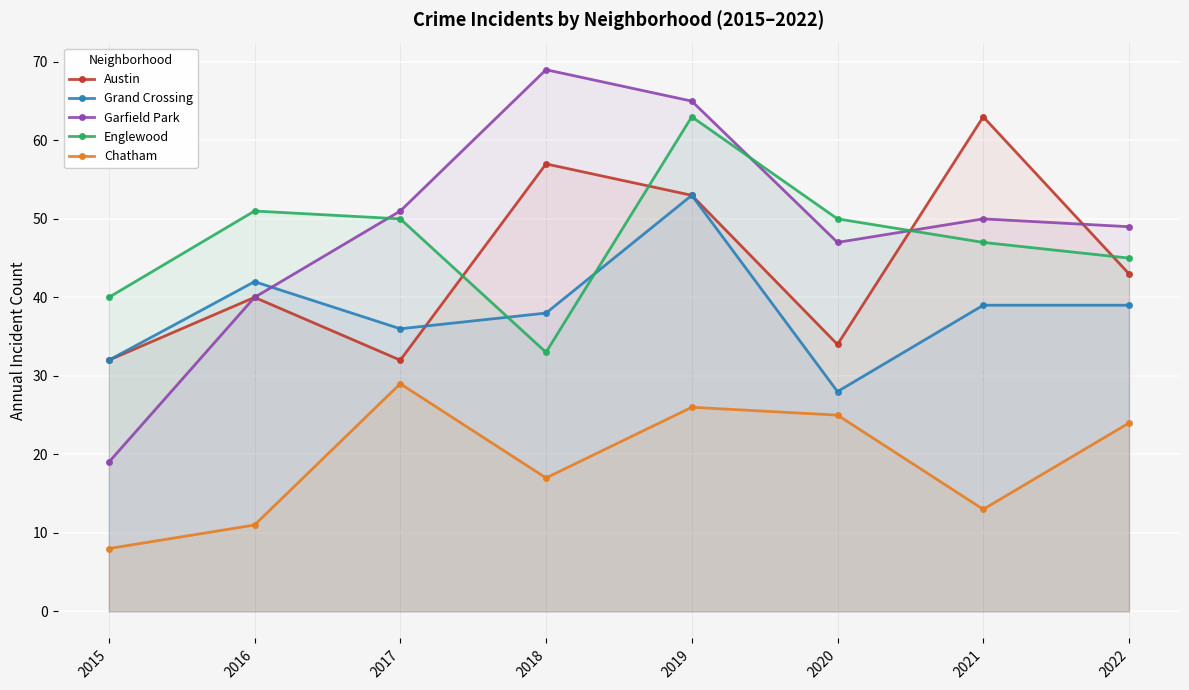

What is the difference between the Grand Crossing values at 2016 and 2018?

4